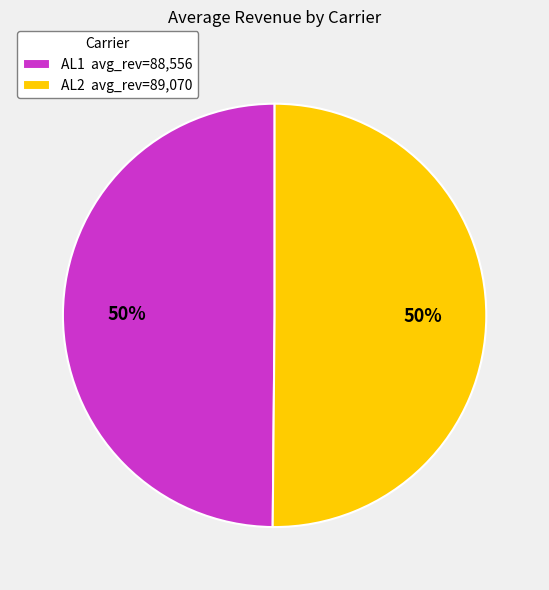

True or false: AL1 accounts for 55% of the total.

False